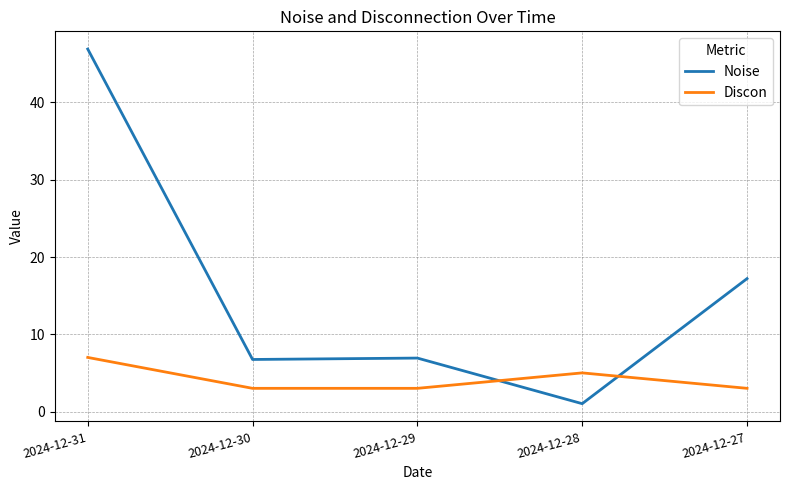

What is the difference between the Discon values at 2024-12-29 and 2024-12-31?

4.0